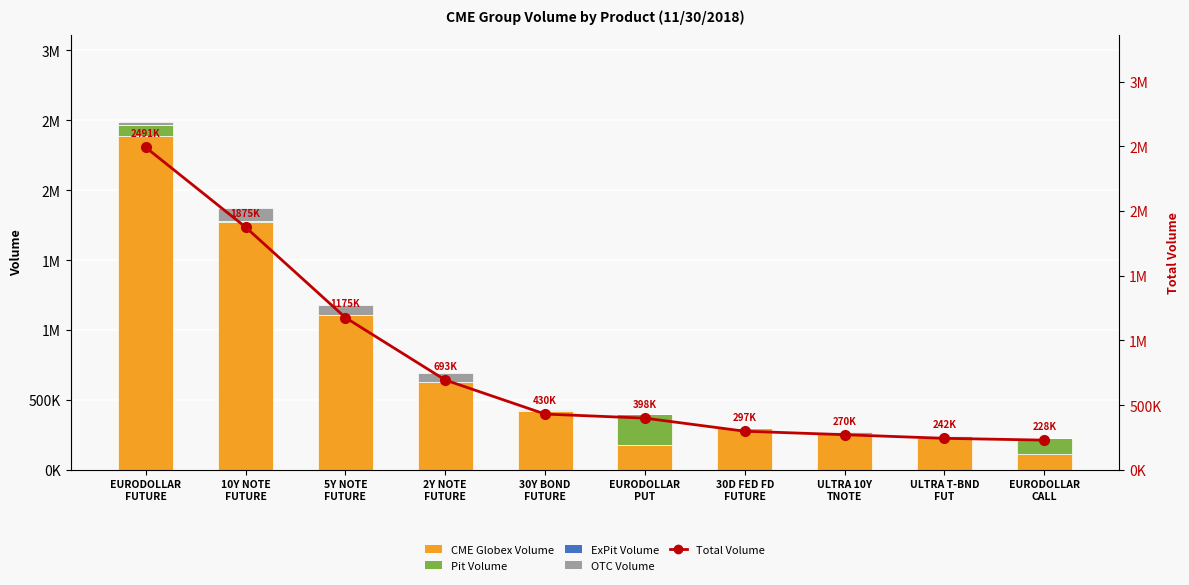

What is the difference between the OTC Volume values at 2Y NOTE
FUTURE and ULTRA 10Y
TNOTE?

48284